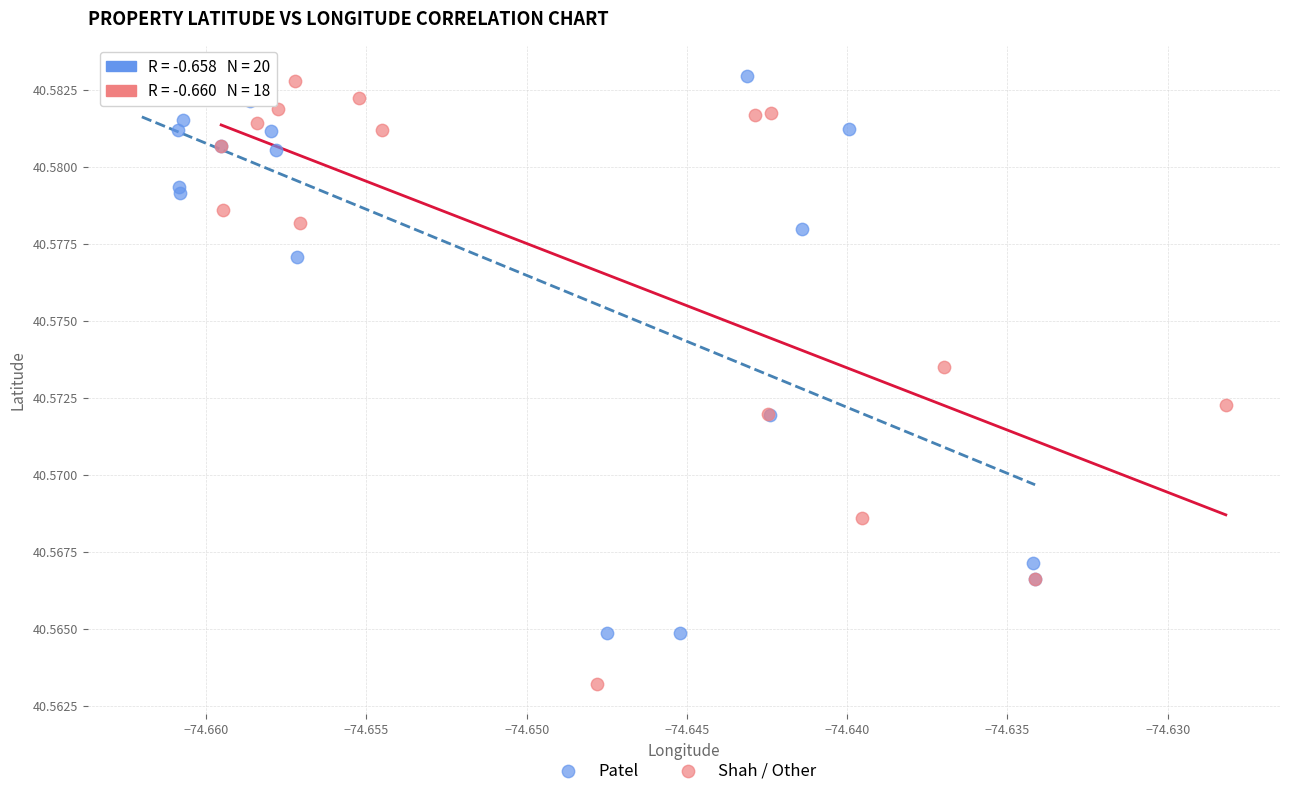

Which series reaches the minimum Y coordinate?

Shah / Other